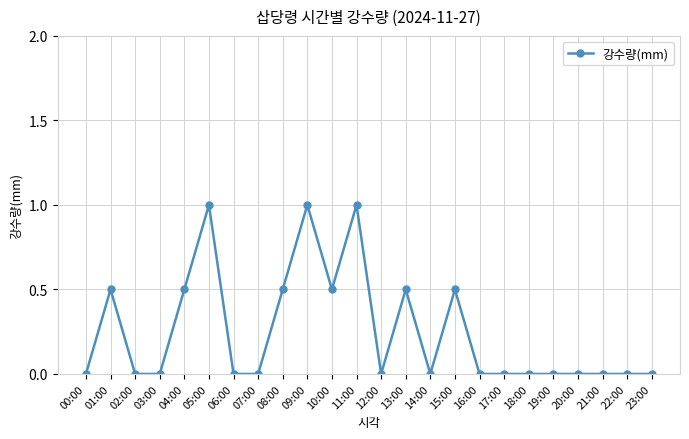

True or false: the data shows -0.6 at 17:00.

False